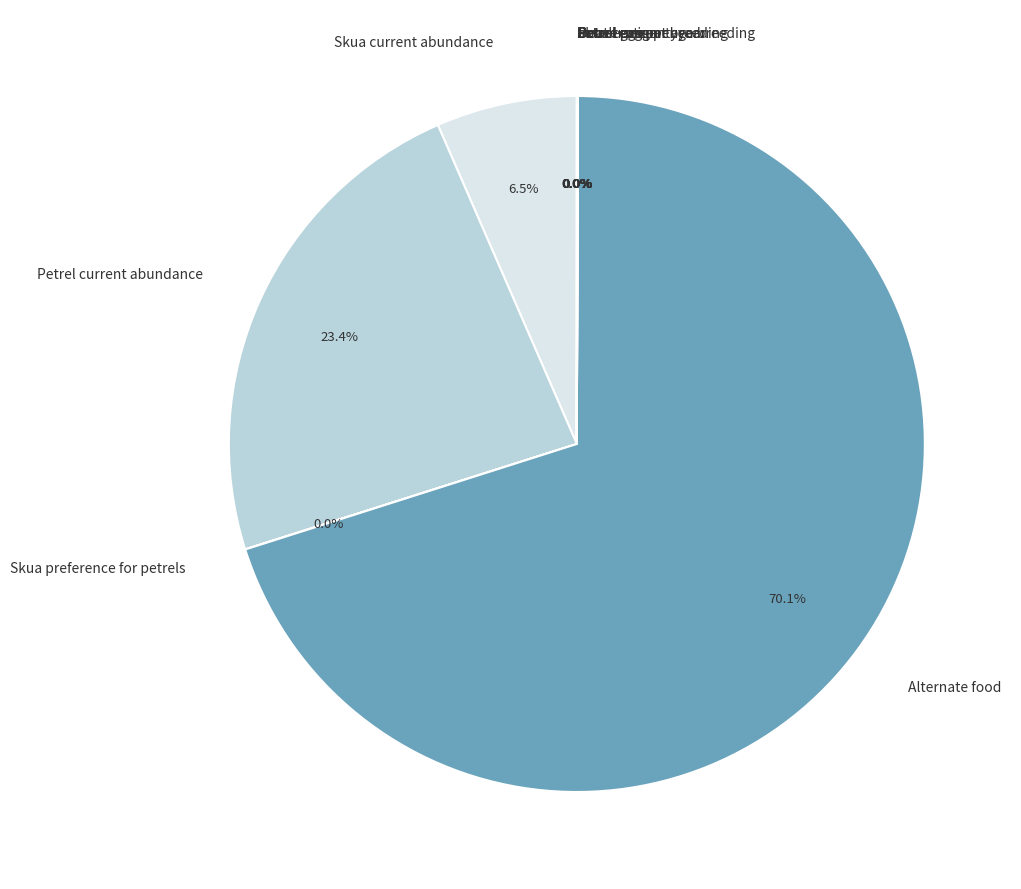

How many segments does this pie chart have?

12